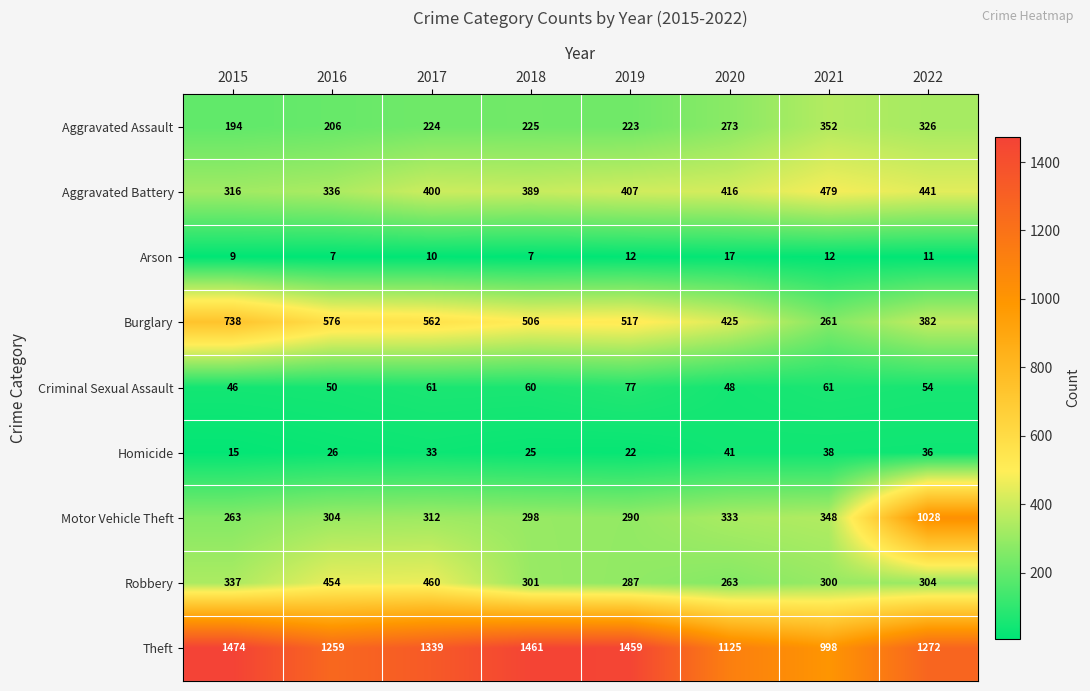

Which series has the largest total across all categories?

Theft